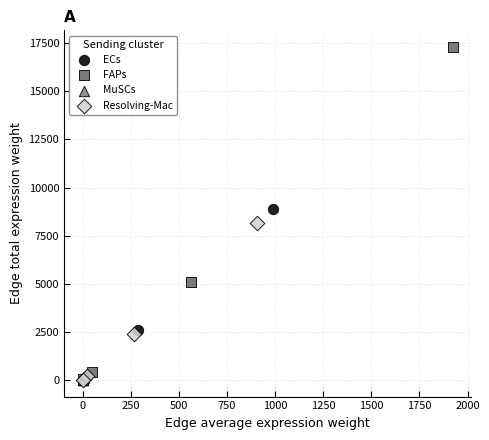

Which series contains the highest Y value?

FAPs